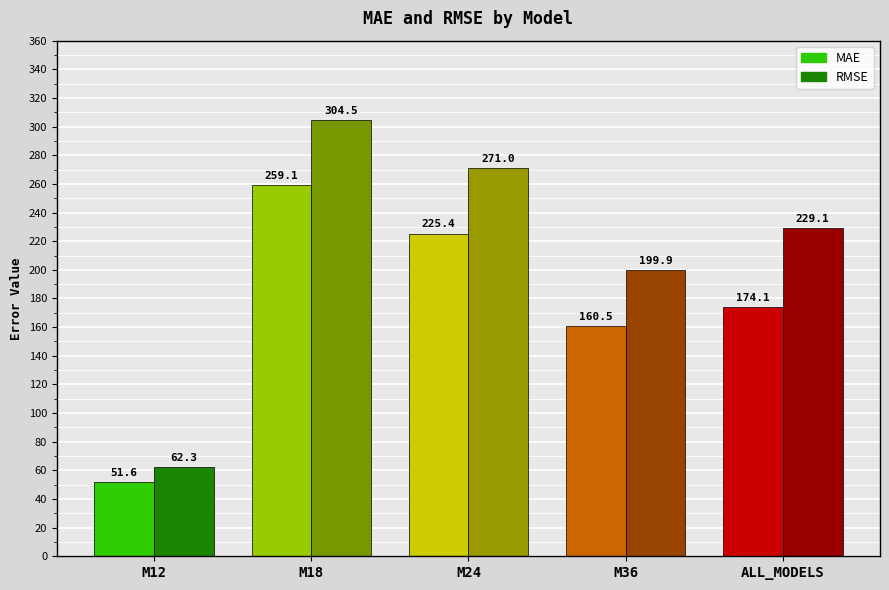

Which label corresponds to the smallest value in the chart?

M12